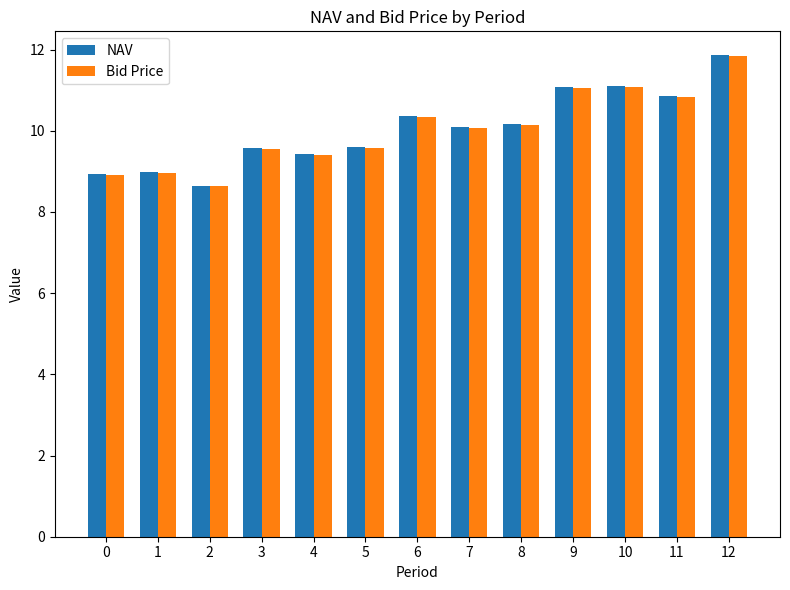

At which category is the sum across all series the highest?

12